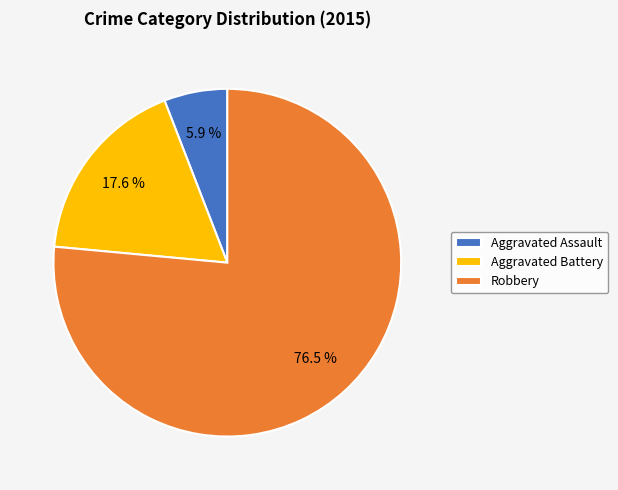

How many segments does this pie chart have?

3